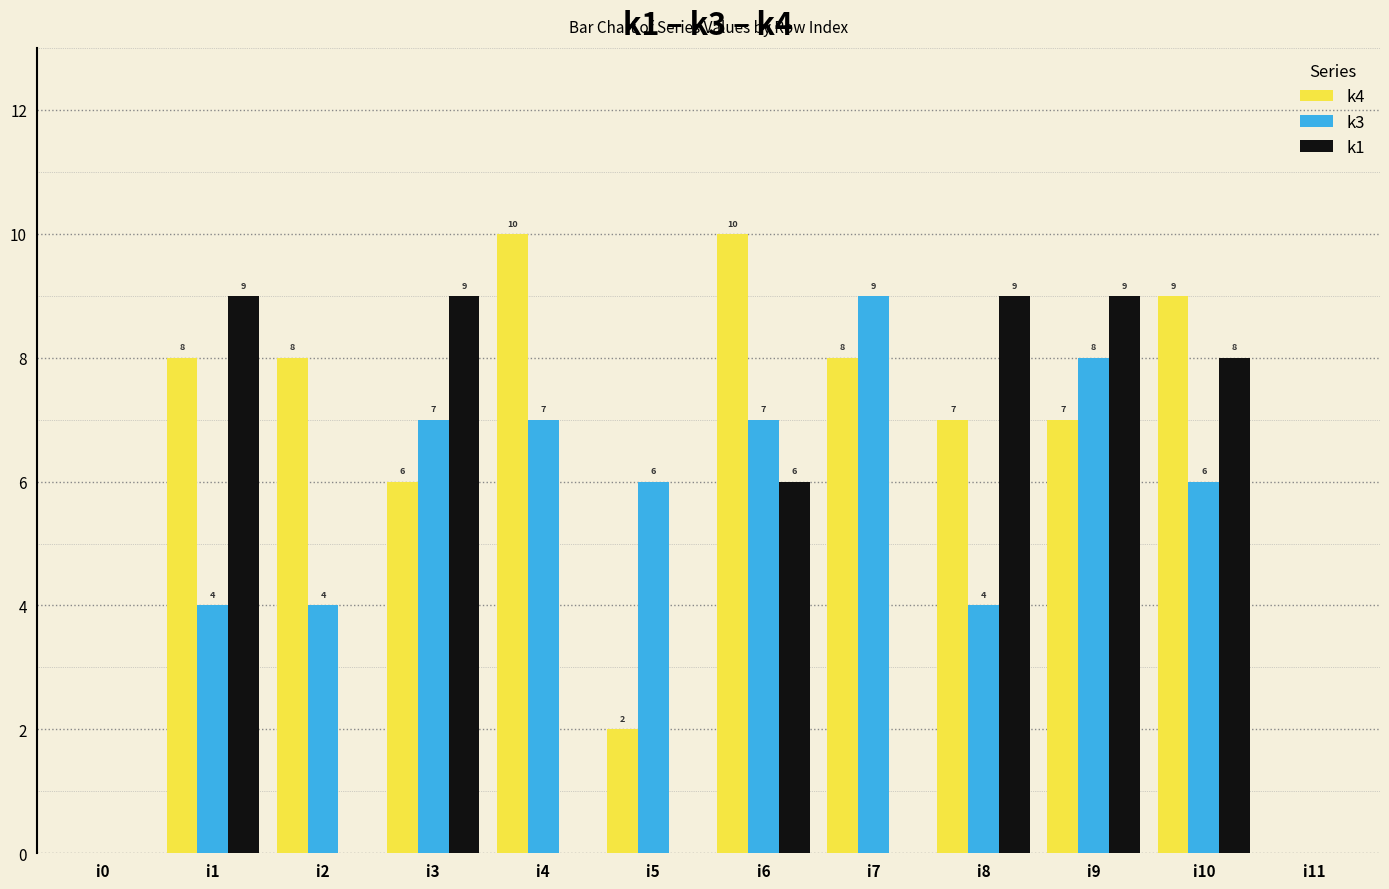

How many distinct data groups are displayed?

3